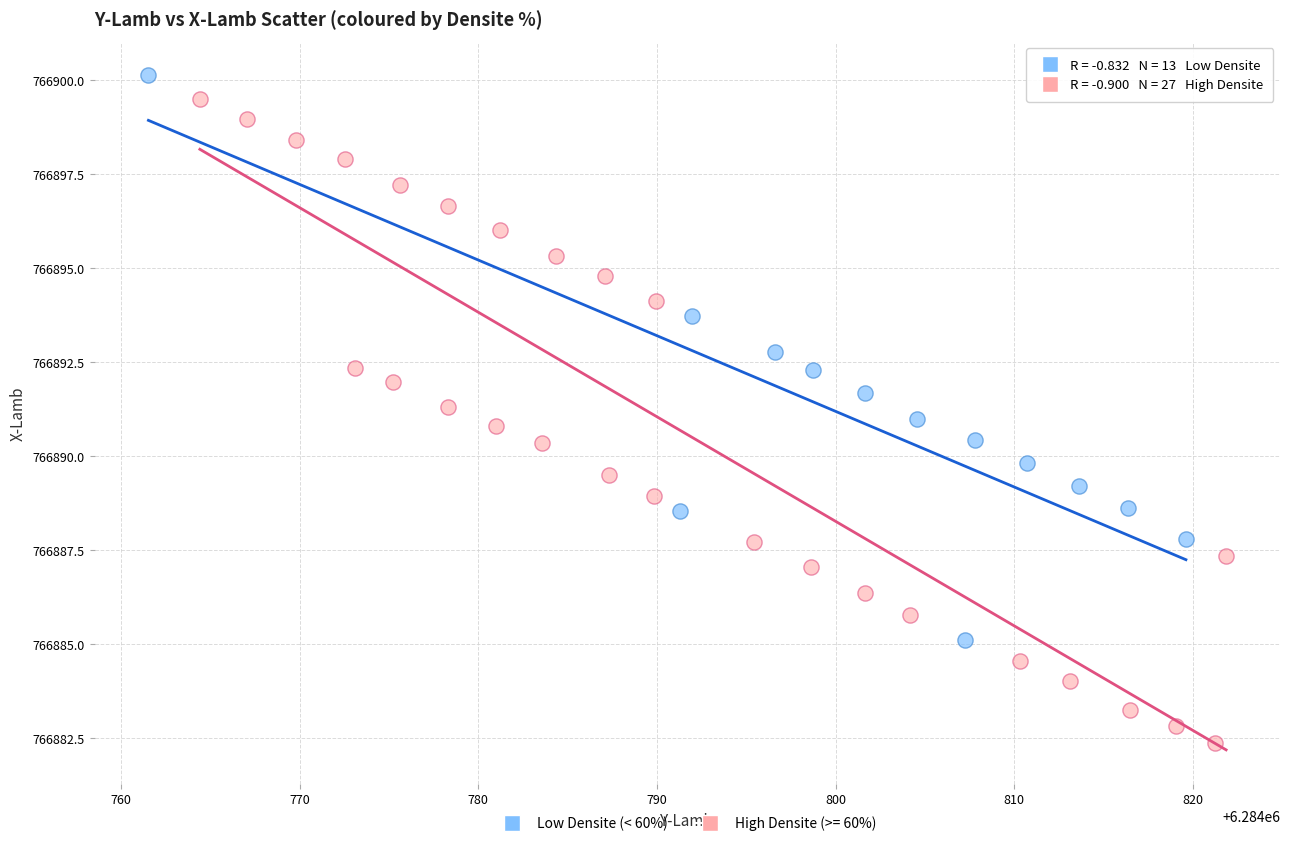

Which series reaches the minimum Y coordinate?

High Densite (>= 60%)